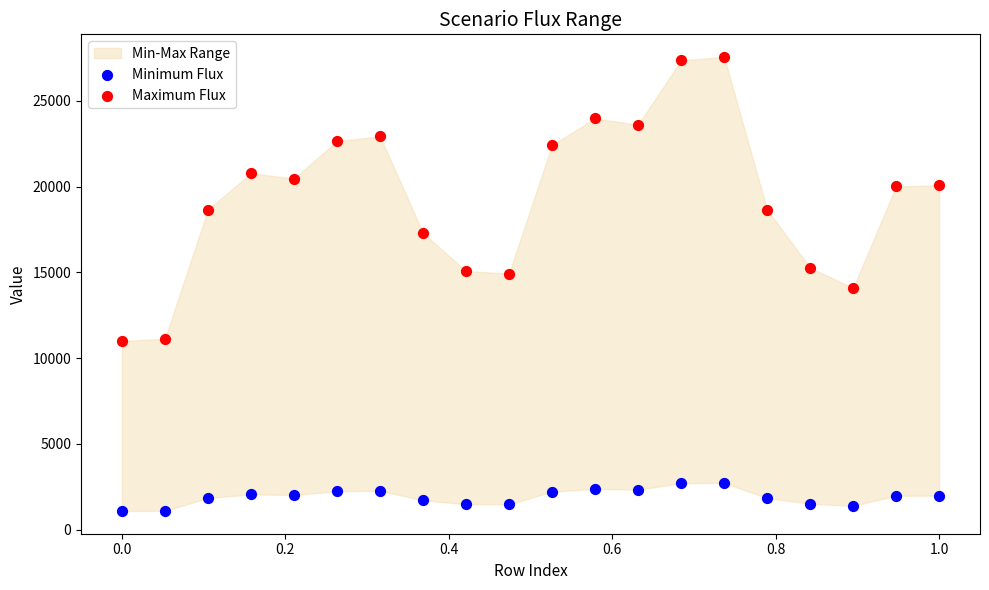

Which series has the largest Y range (max minus min)?

Maximum Flux